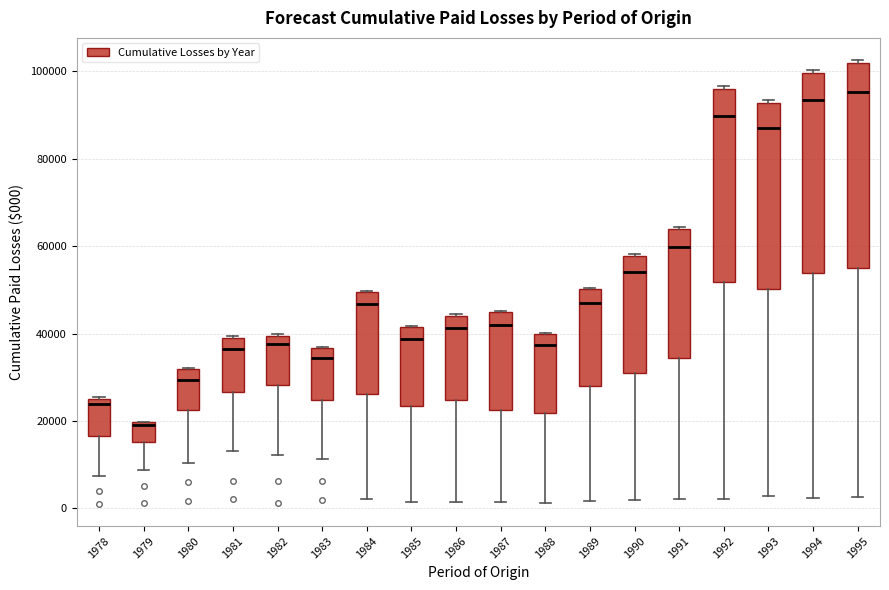

Where is the lower edge of the box at x = 1982 on the y-axis? The values are not printed on the chart, so give them approximately, as read against the axis.

28000